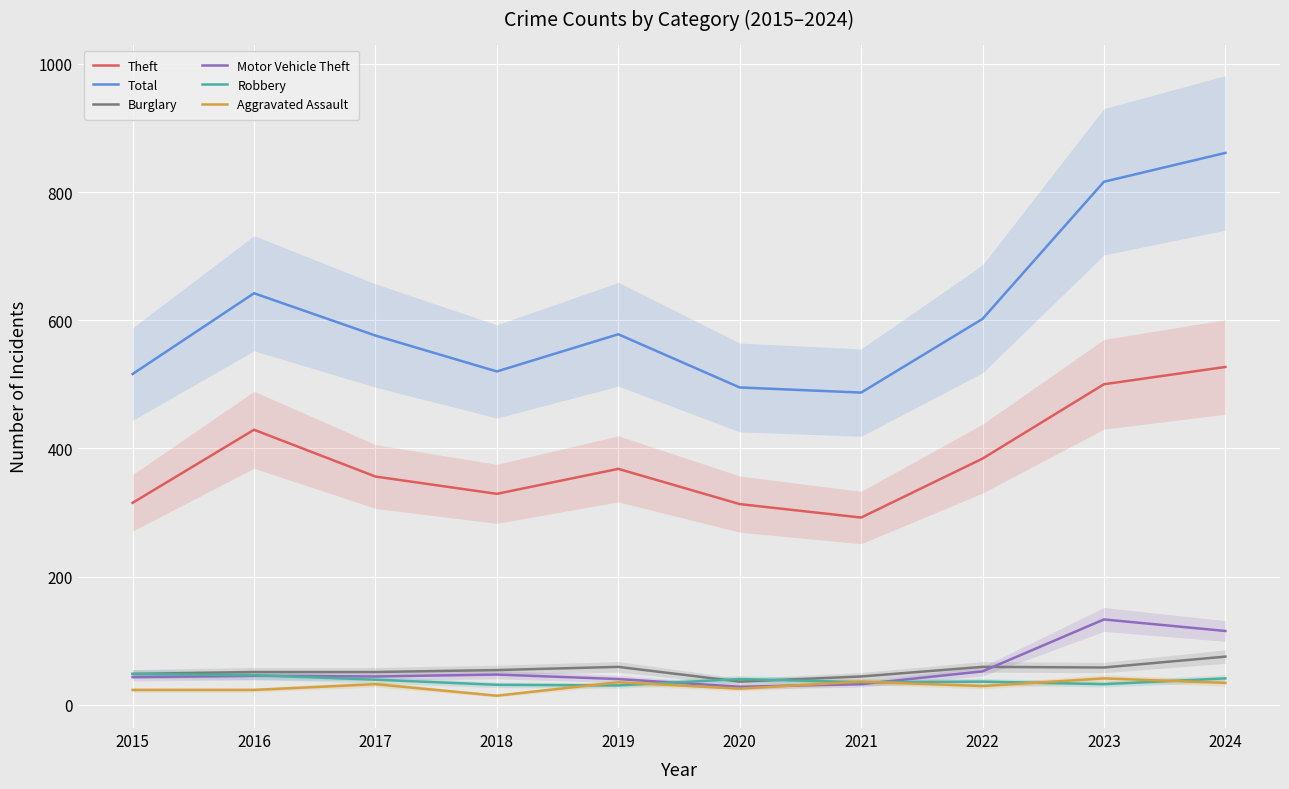

Which series has the largest total across all categories?

Total